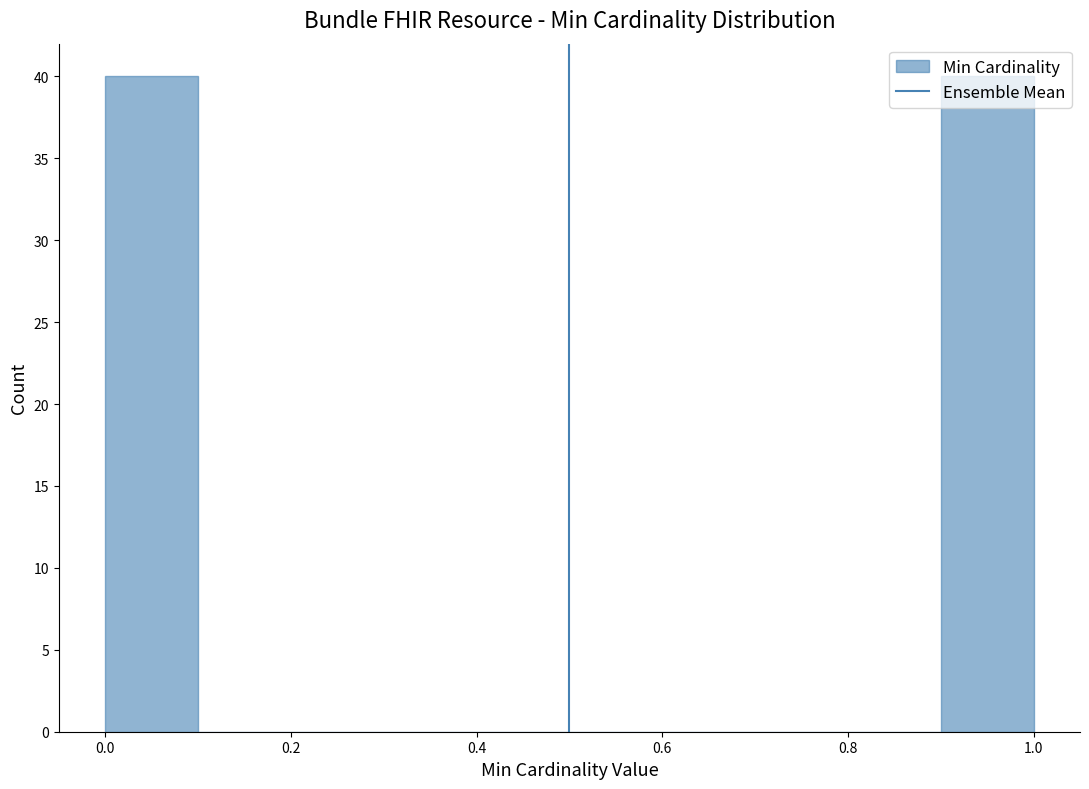

Reading left to right, transcribe this chart: for each bar, give the range it covers on the x-axis and its height. The values are not printed on the chart, so give them approximately, as read against the axis.

0.0 to 0.1: 40
0.1 to 0.2: 0
0.2 to 0.3: 0
0.3 to 0.4: 0
0.4 to 0.5: 0
0.5 to 0.6: 0
0.6 to 0.7: 0
0.7 to 0.8: 0
0.8 to 0.9: 0
0.9 to 1.0: 40